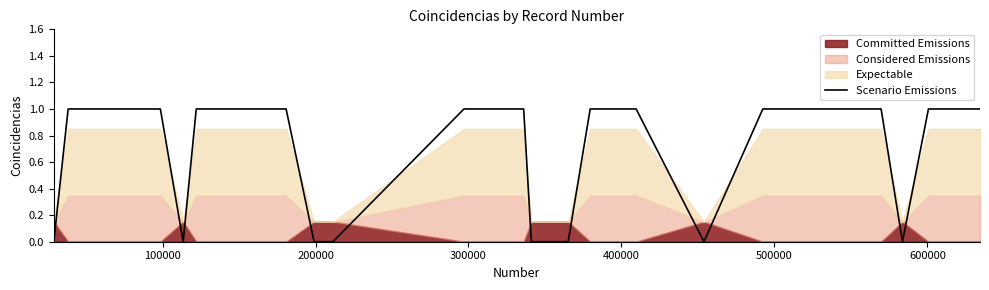

How many categories are shown in the chart?

40